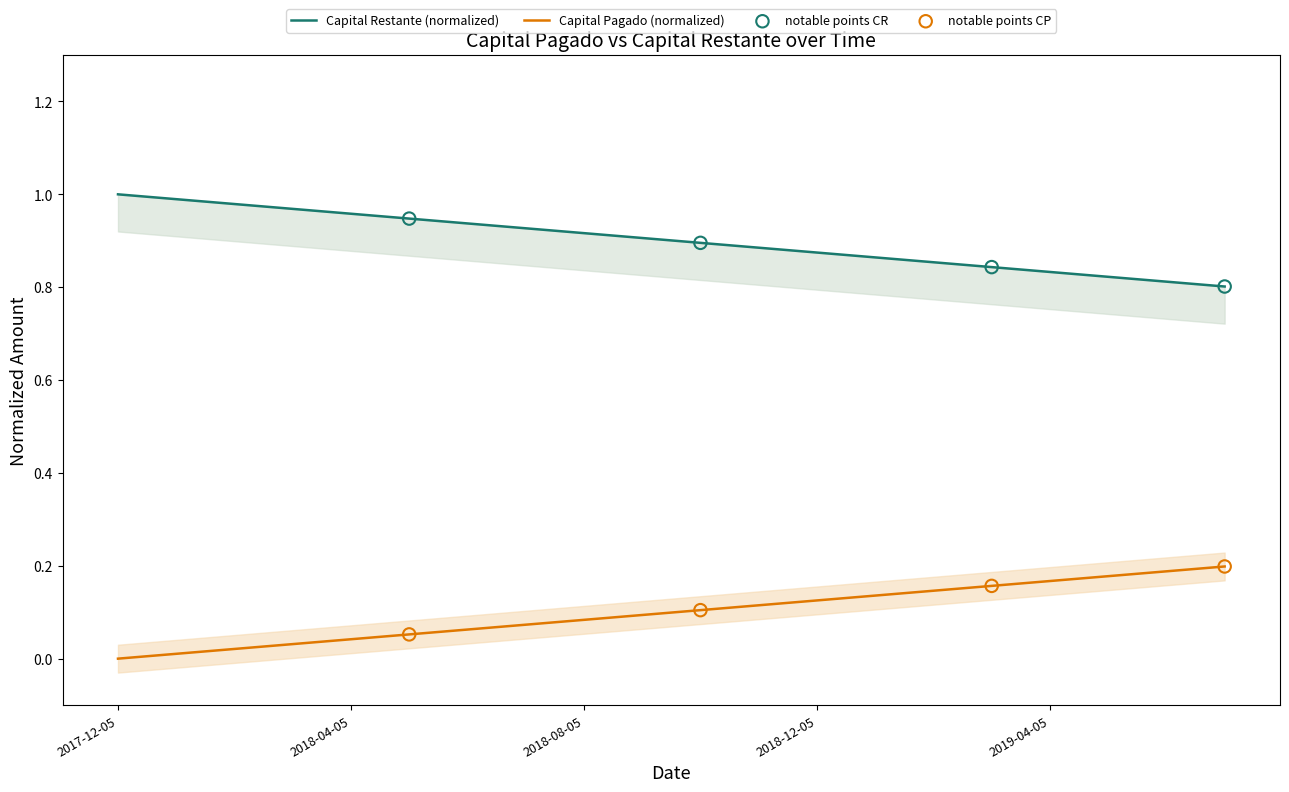

Which series reaches the maximum Y coordinate?

Capital Pagado